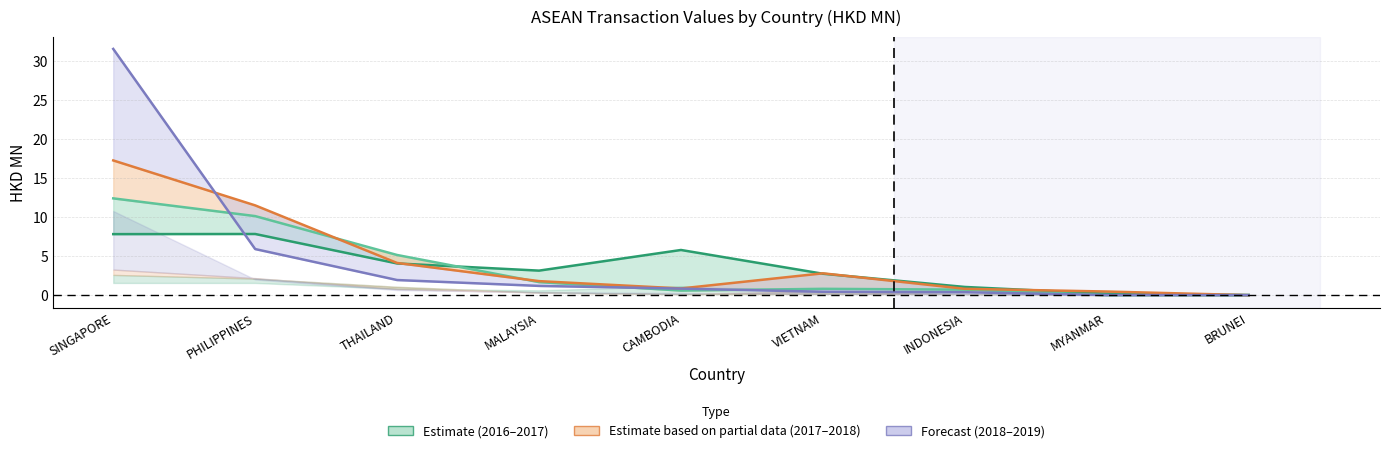

At which label does 201812 reach its peak?

SINGAPORE